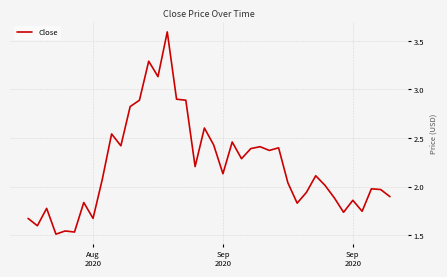

What is the maximum value shown in the chart?

3.6